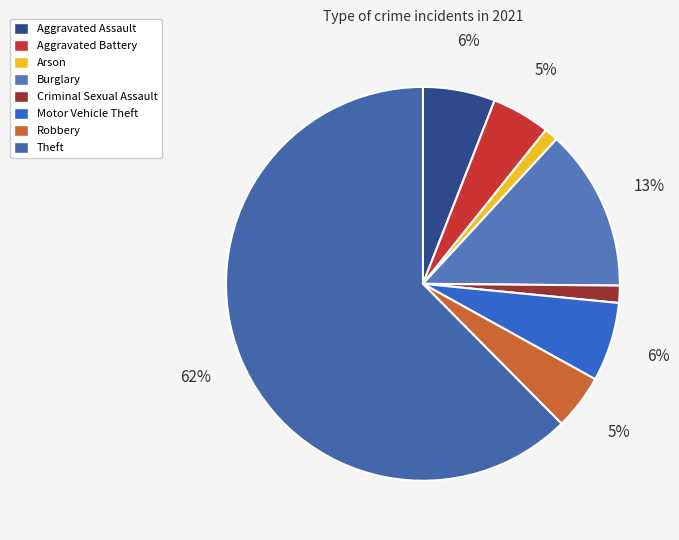

True or false: Aggravated Battery accounts for 11% of the total.

False